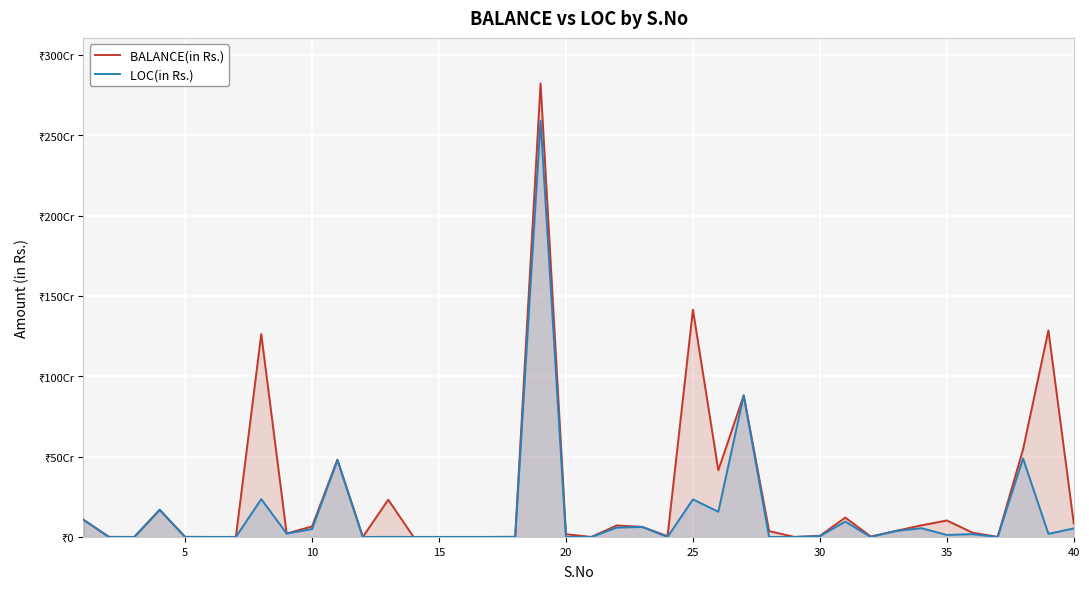

How many interior local valleys does the LOC(in Rs.) series have?

9